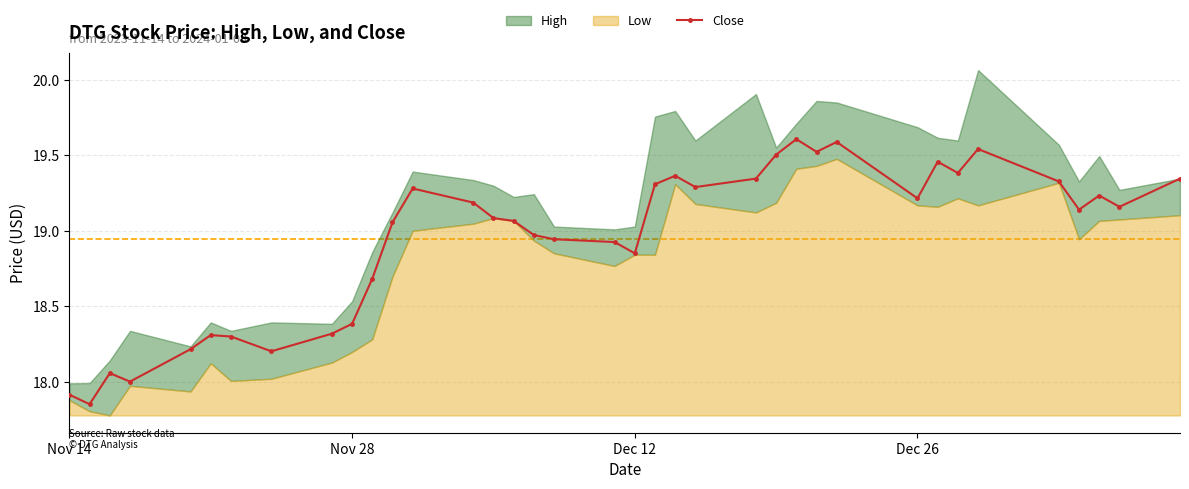

What is the highest value of the Close series?

19.6